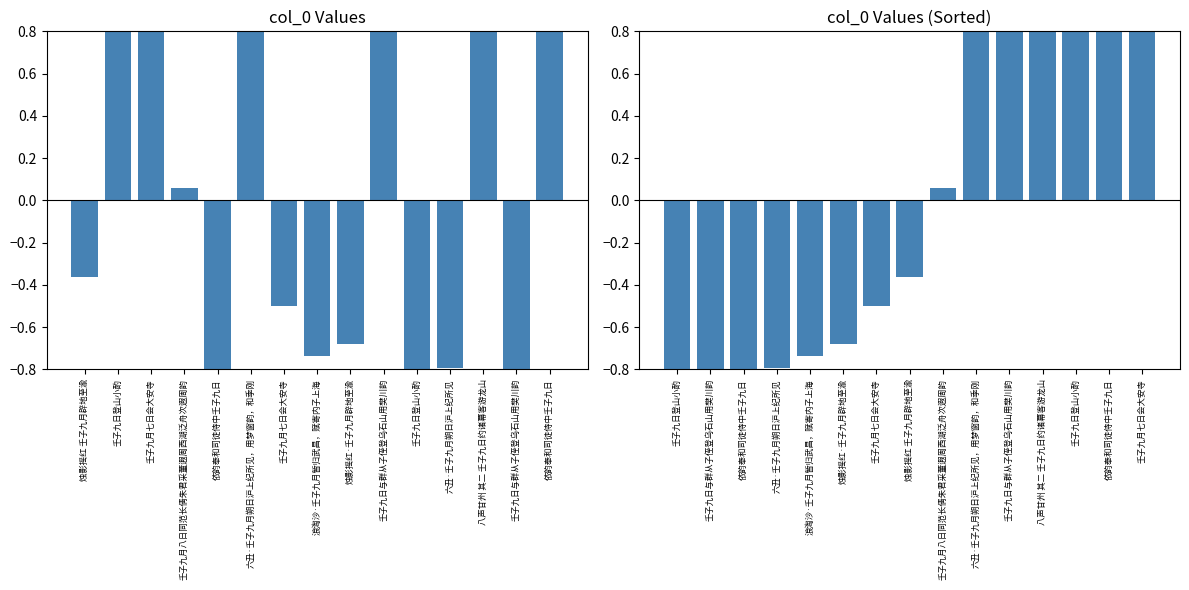

At which category does the chart reach its peak across all series?

壬子九月七日会大安寺